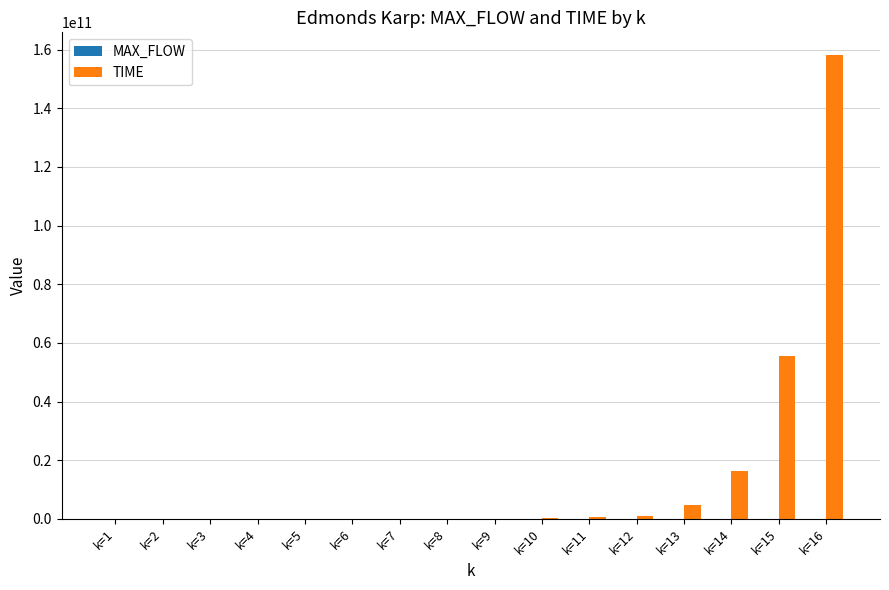

At which category is the sum across all series the highest?

k=16